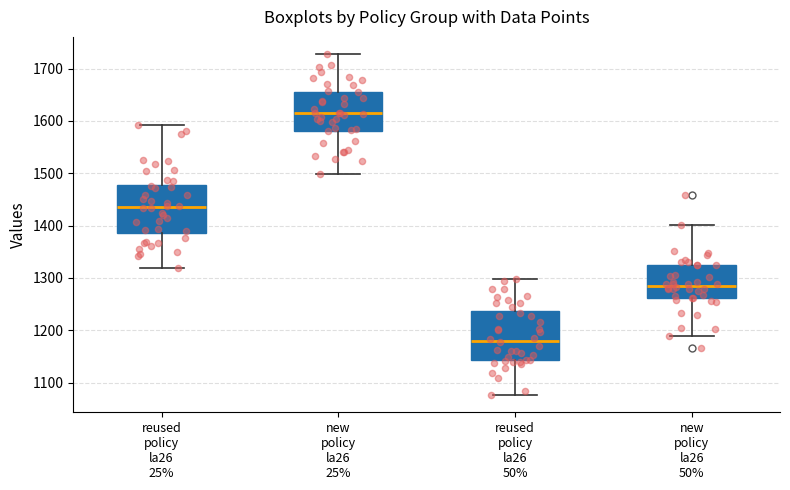

Which box has the highest median line?

new policy la26 25%